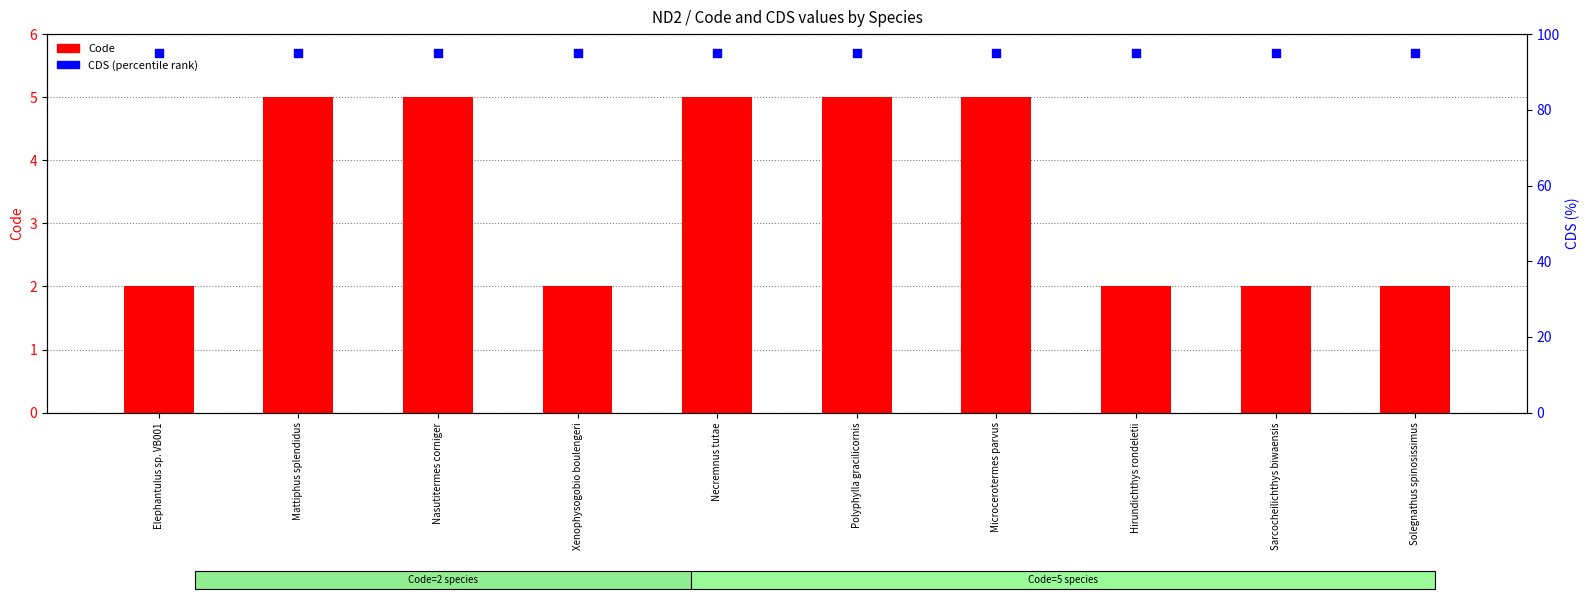

At how many categories does at least one series exceed 17?

10